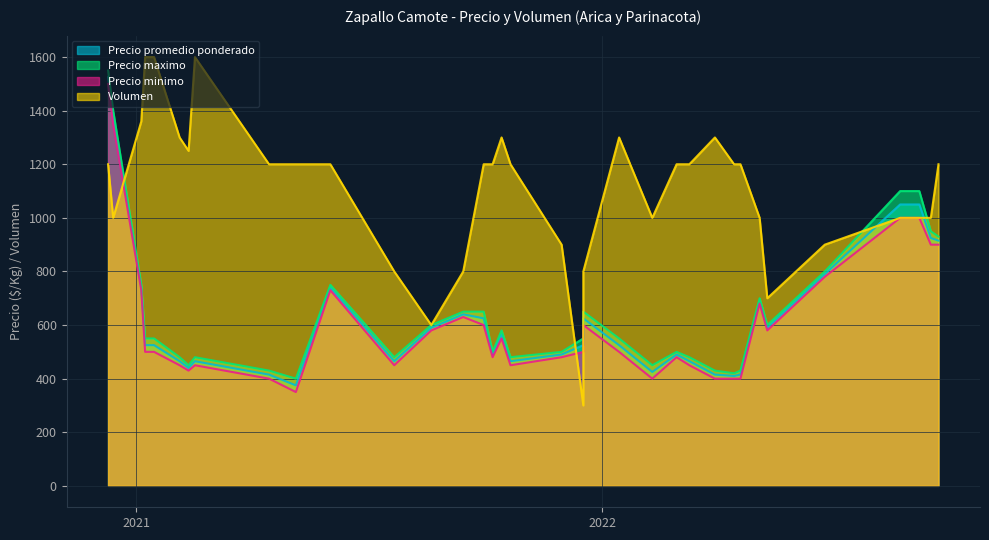

Is it true that Precio promedio ponderado equals 726 at 2021-02-04?

False